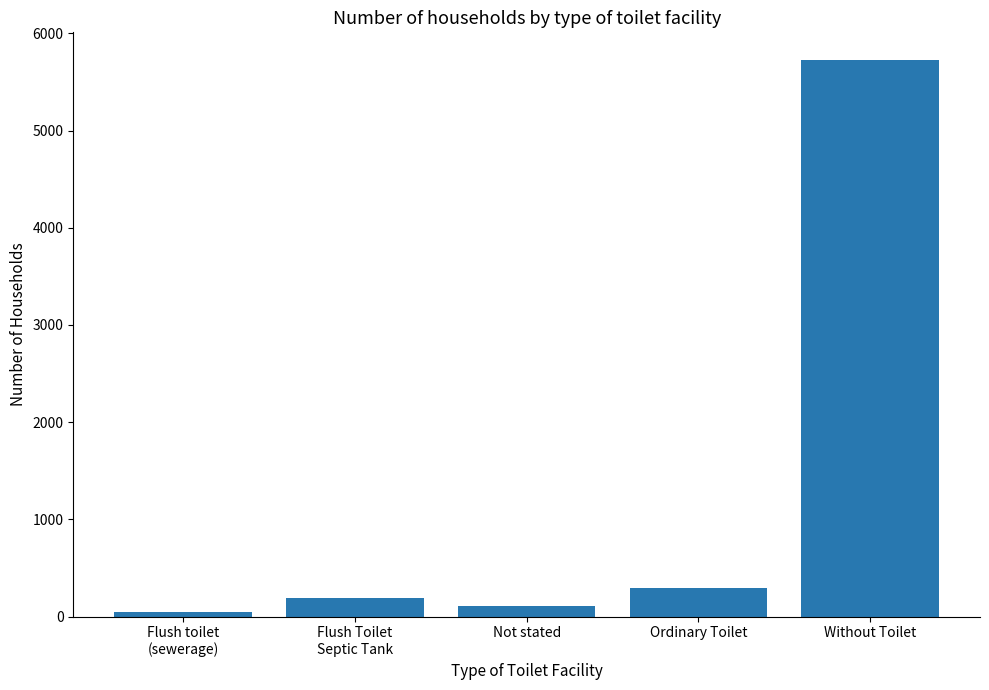

Which label corresponds to the smallest value in the chart?

Flush toilet
(sewerage)